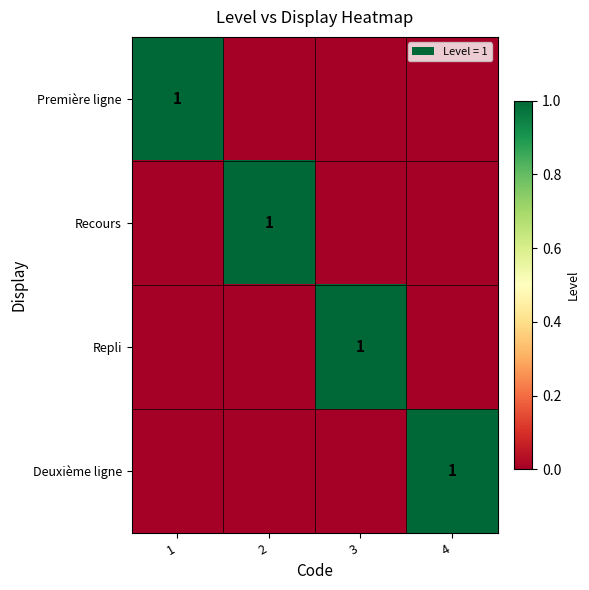

The Repli series shows 1 at 3. True or false?

True